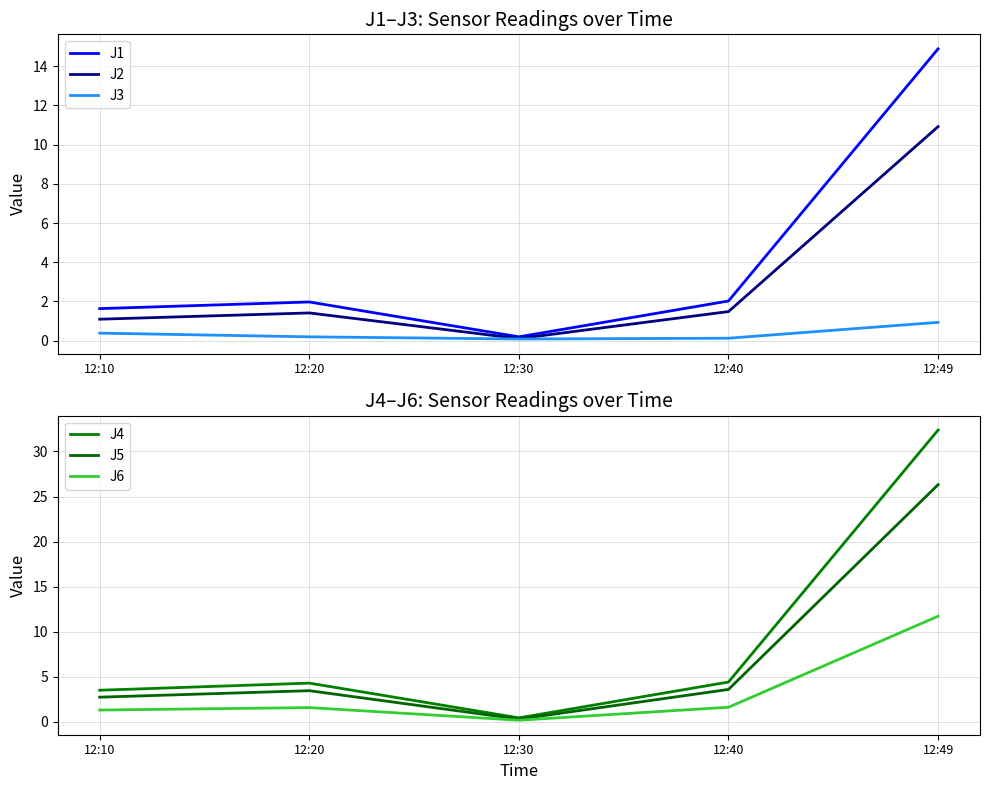

List the labels in order of J5 value, largest first.

12:49, 12:40, 12:20, 12:10, 12:30